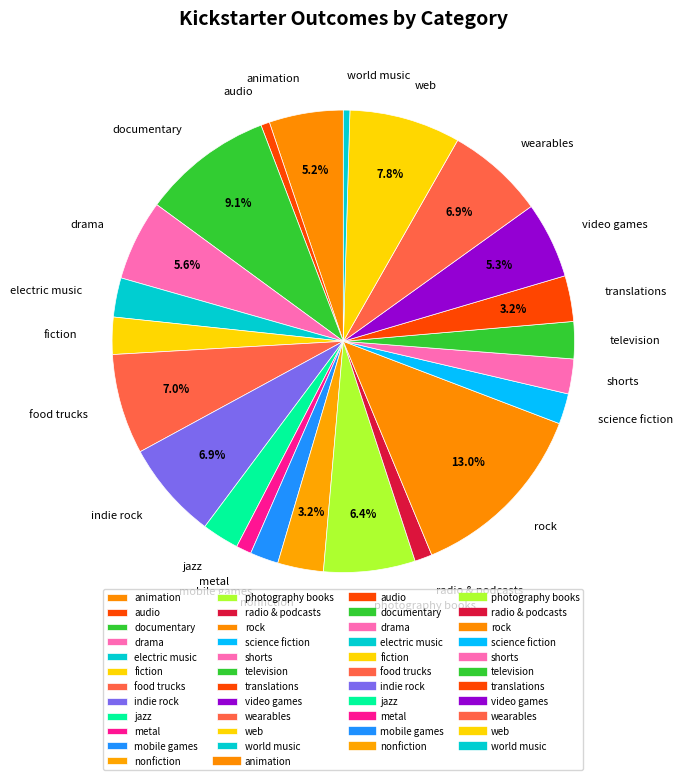

What portion of the pie excludes rock?

87.0%